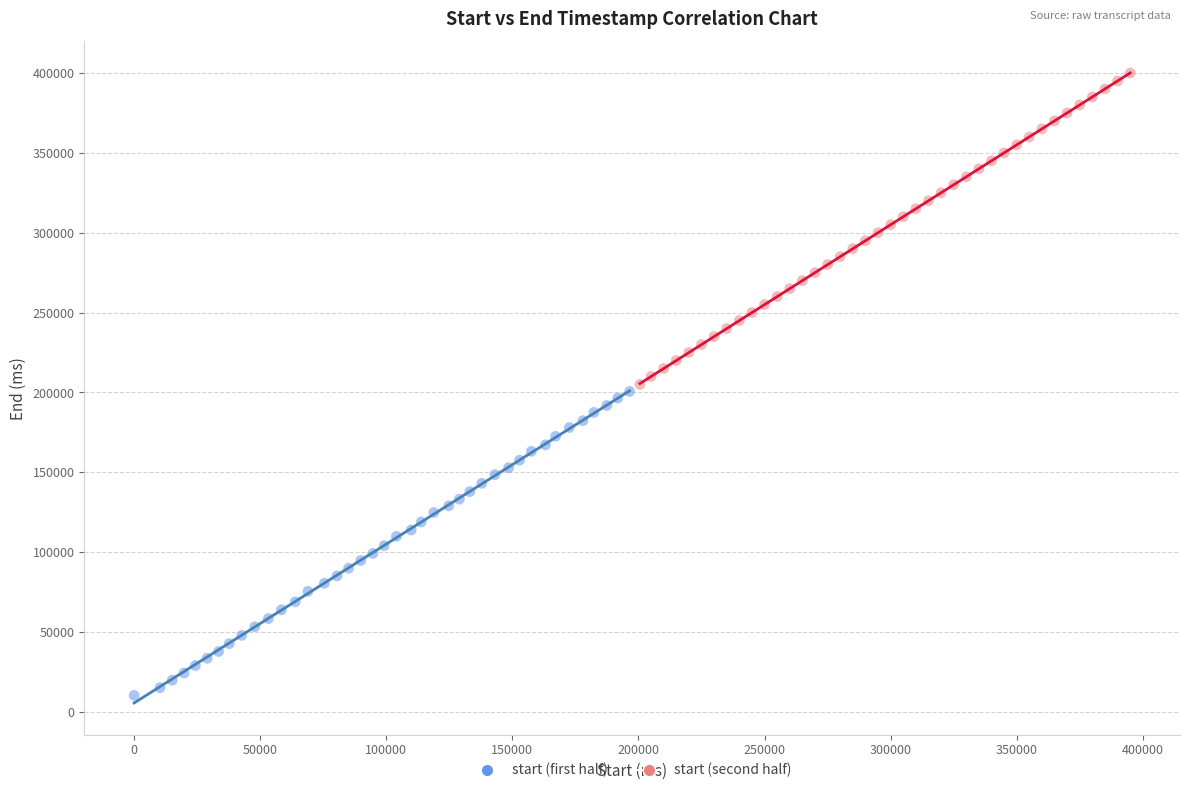

What are all the series names shown in the legend?

start (first half), start (second half)